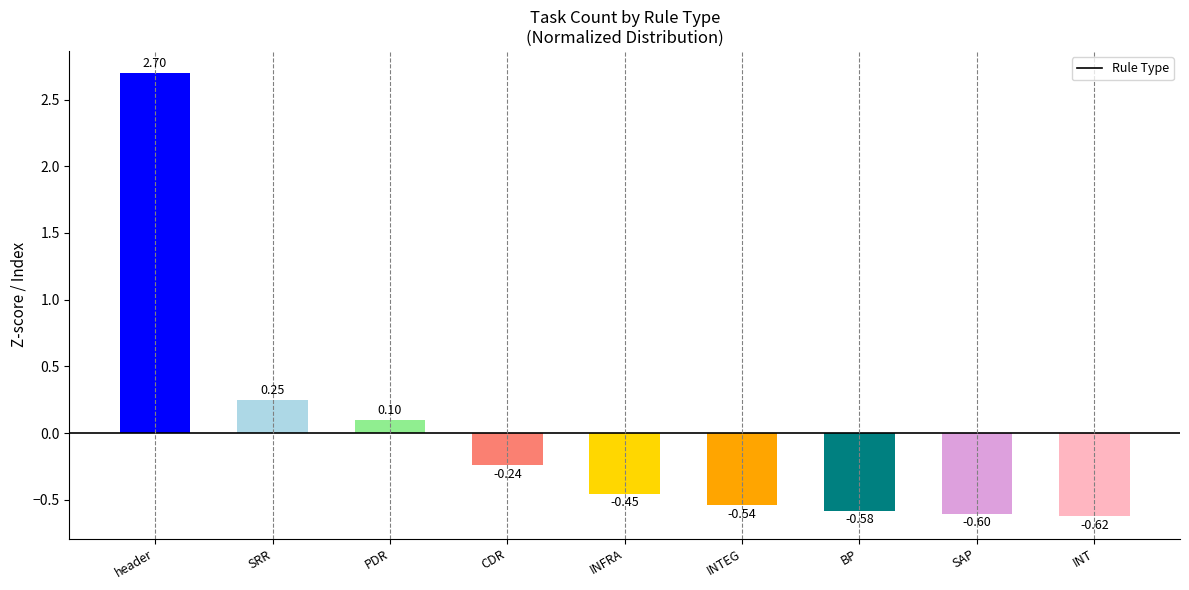

At which category does the chart reach its peak across all series?

header